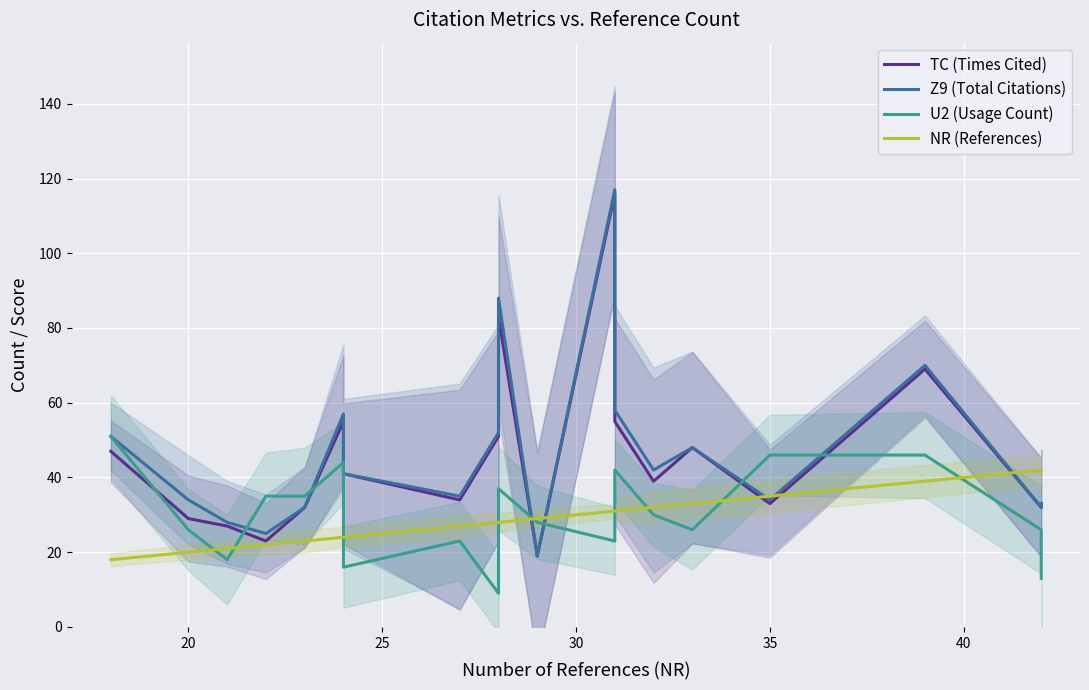

True or false: U2 (Usage Count) and TC (Times Cited) cross at least once.

True